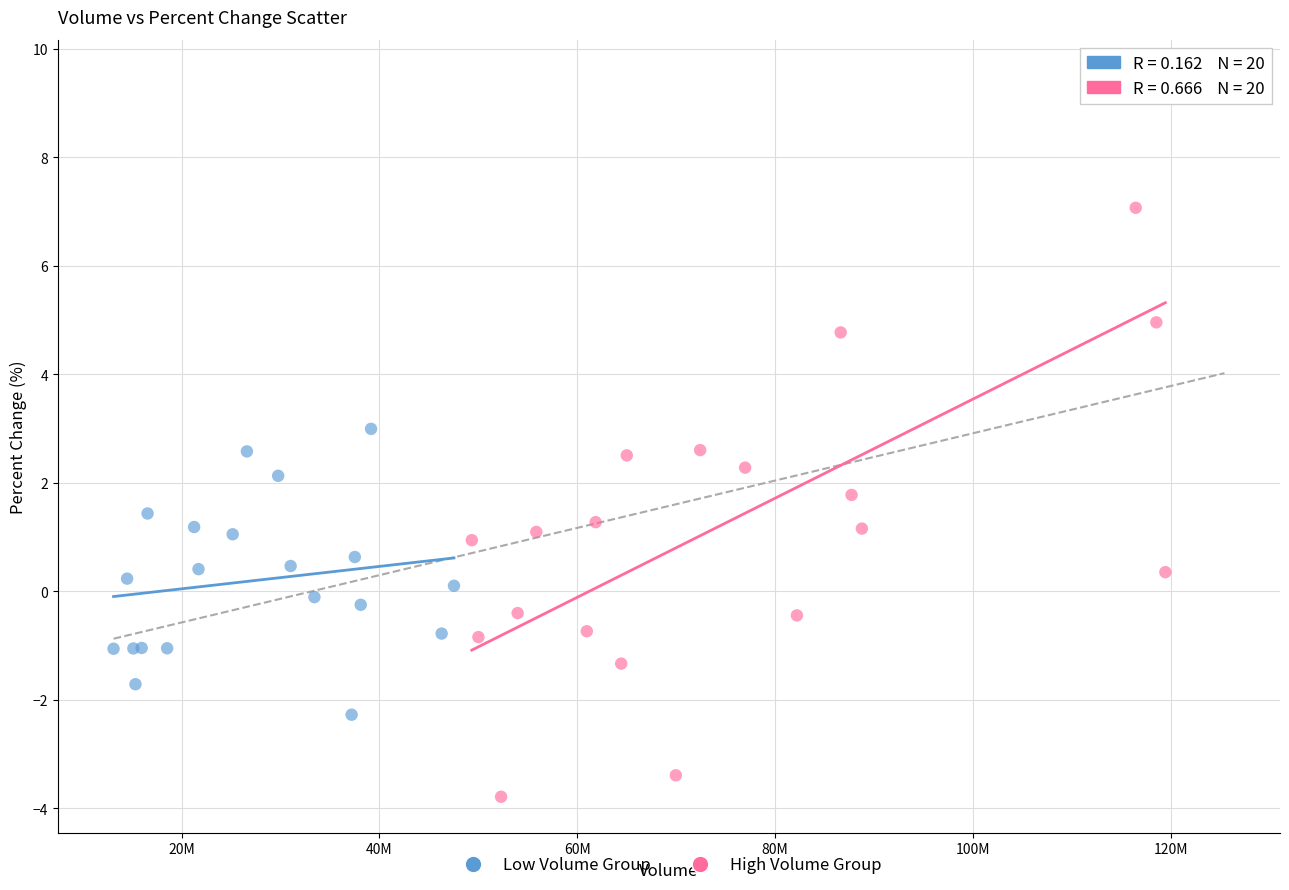

Which series has the widest spread of Y values?

High Volume Group